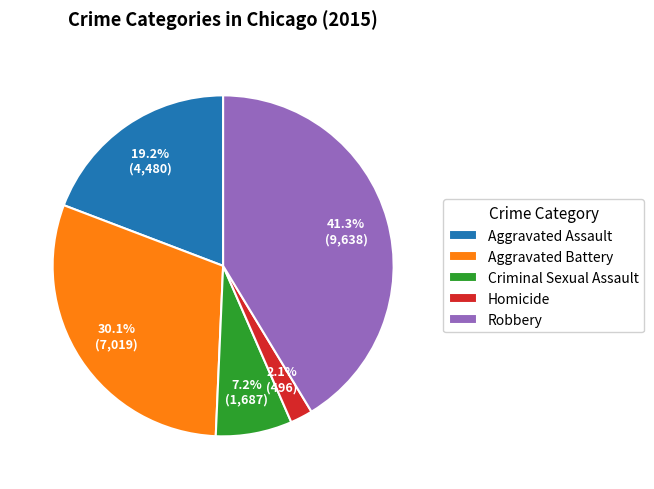

Which slice is the smallest?

Homicide